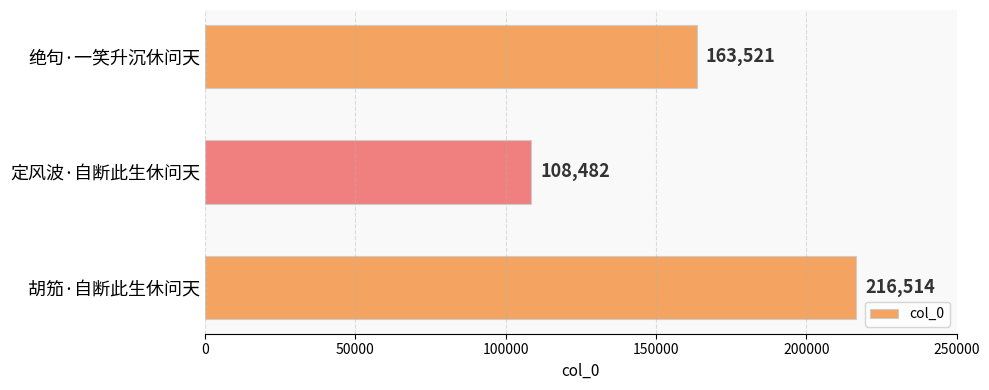

How many categories are shown in the chart?

3